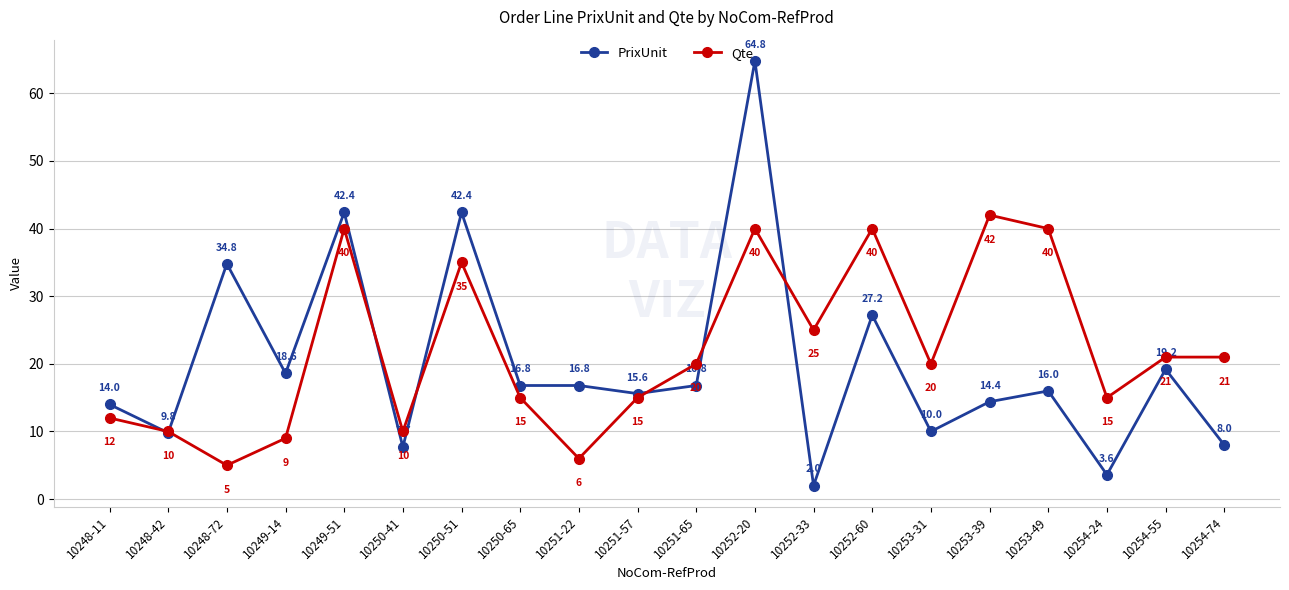

At 10249-51, list the series in order from smallest to largest.

Qte, PrixUnit